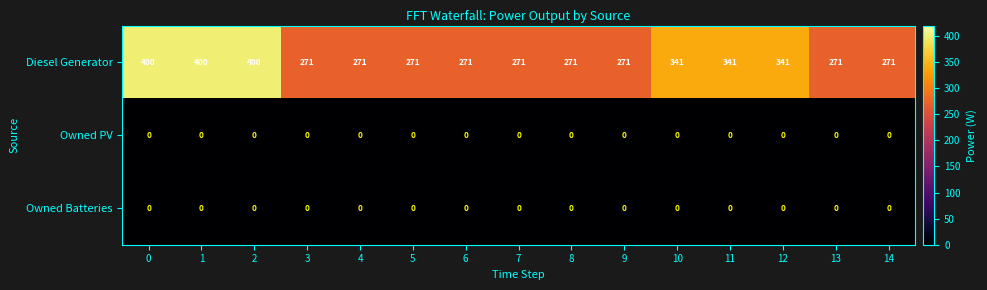

Which series has the widest spread of values?

Diesel Generator